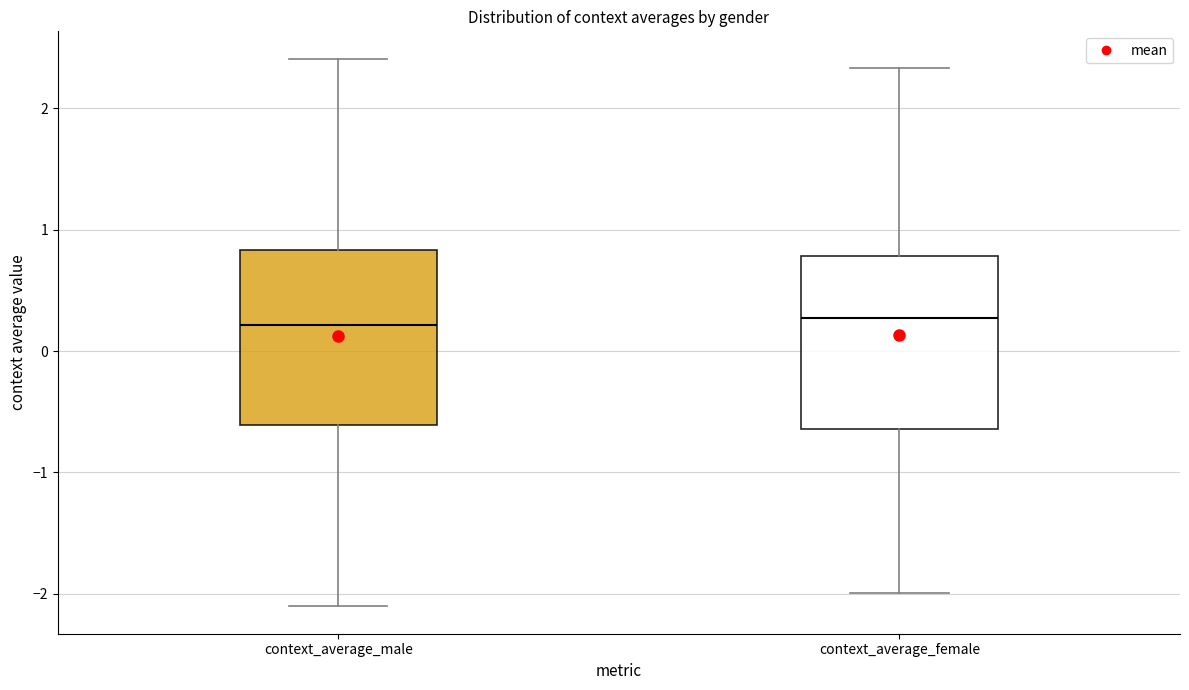

Reading left to right, transcribe this box plot: for each box, give where its median line is, the range the box spans, and where its two whiskers end, as read against the y-axis. The values are not printed on the chart, so give them approximately, as read against the axis.

context_average_male: median 0.2, box -0.6 to 0.8, whiskers -2.1 to 2.4
context_average_female: median 0.3, box -0.6 to 0.8, whiskers -2.0 to 2.3